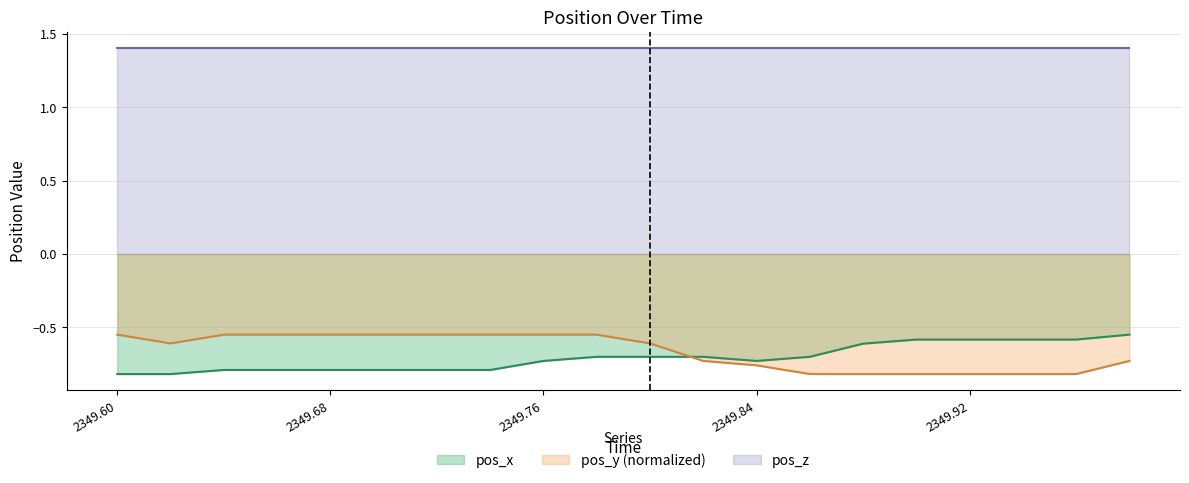

What position from the right is 2349.76?

12